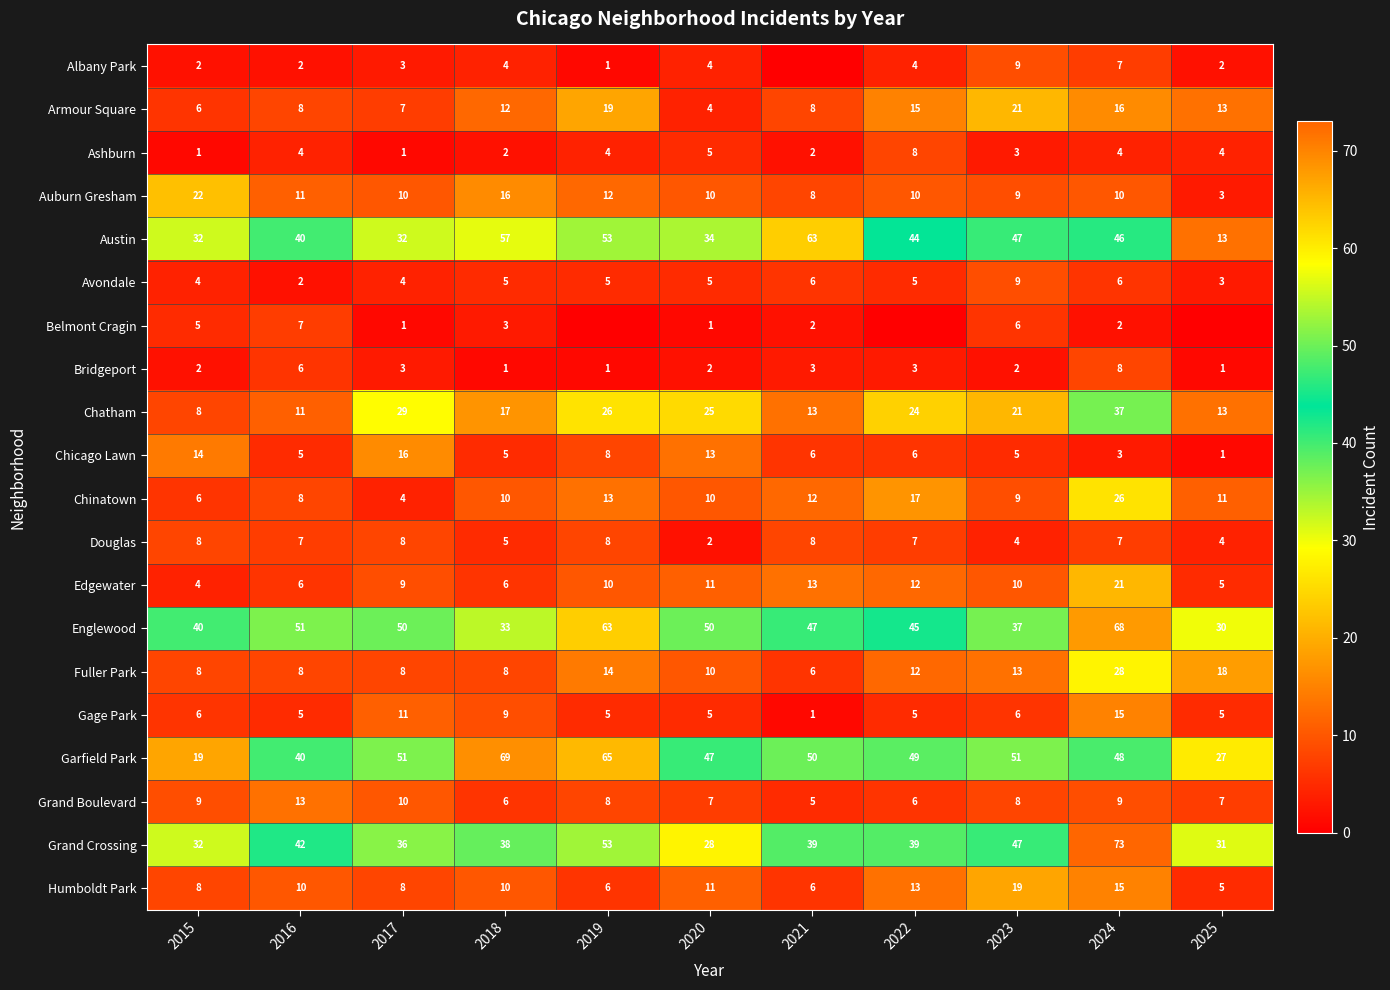

Count the number of data series in this chart.

20